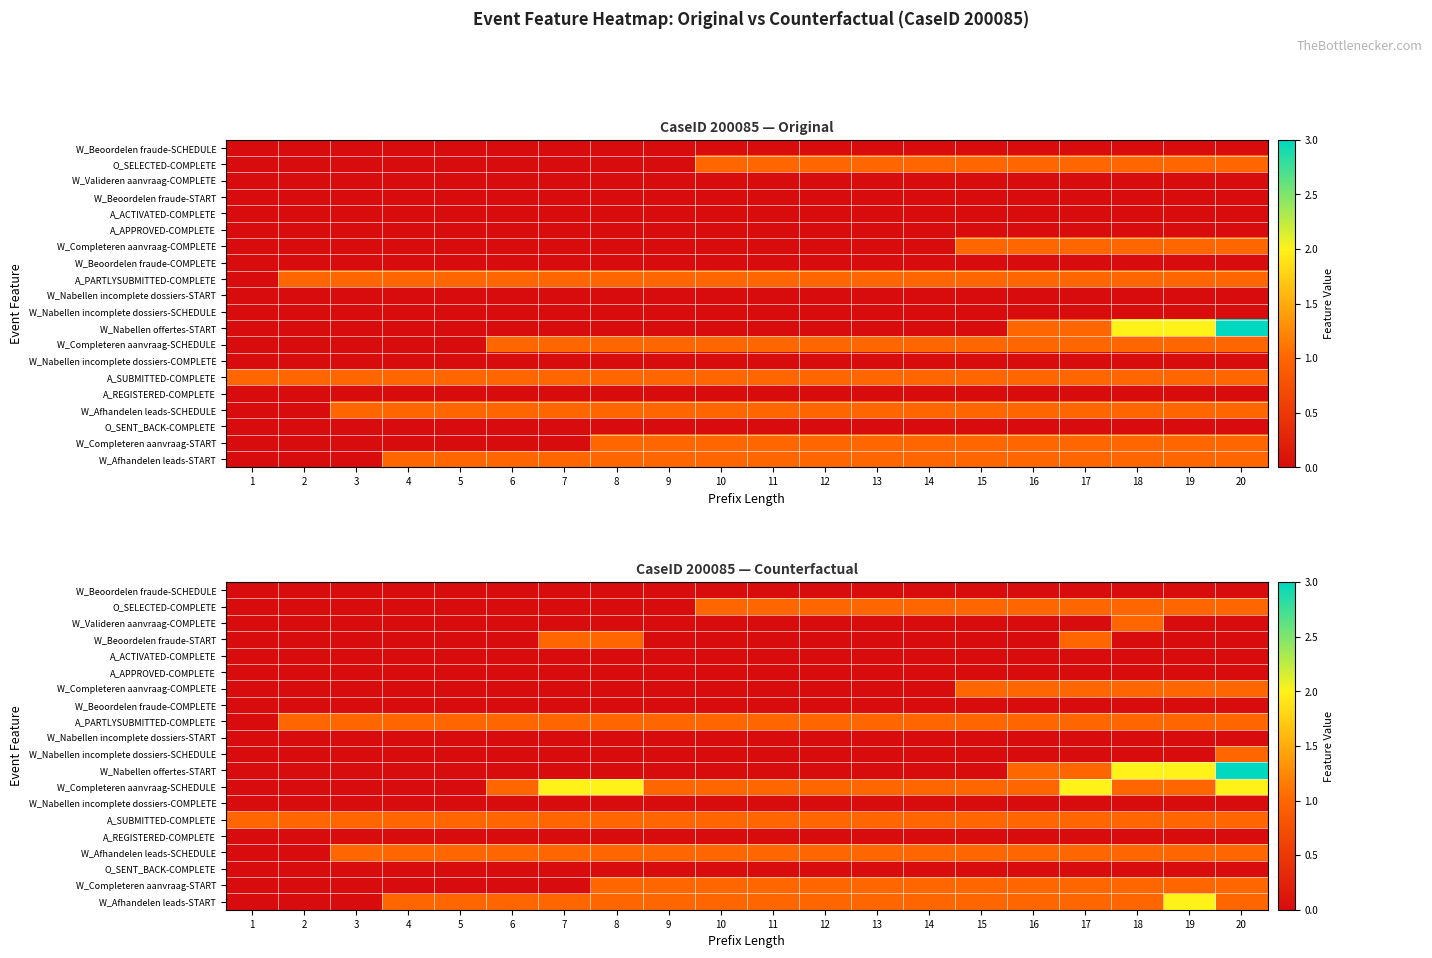

At which label is W_Afhandelen leads-START closest to 1?

4